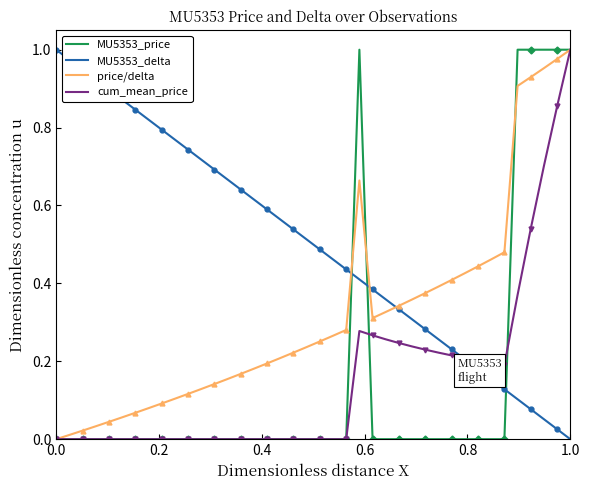

Which series ends up on top after the final intersection of MU5353_price and MU5353_delta?

MU5353_price